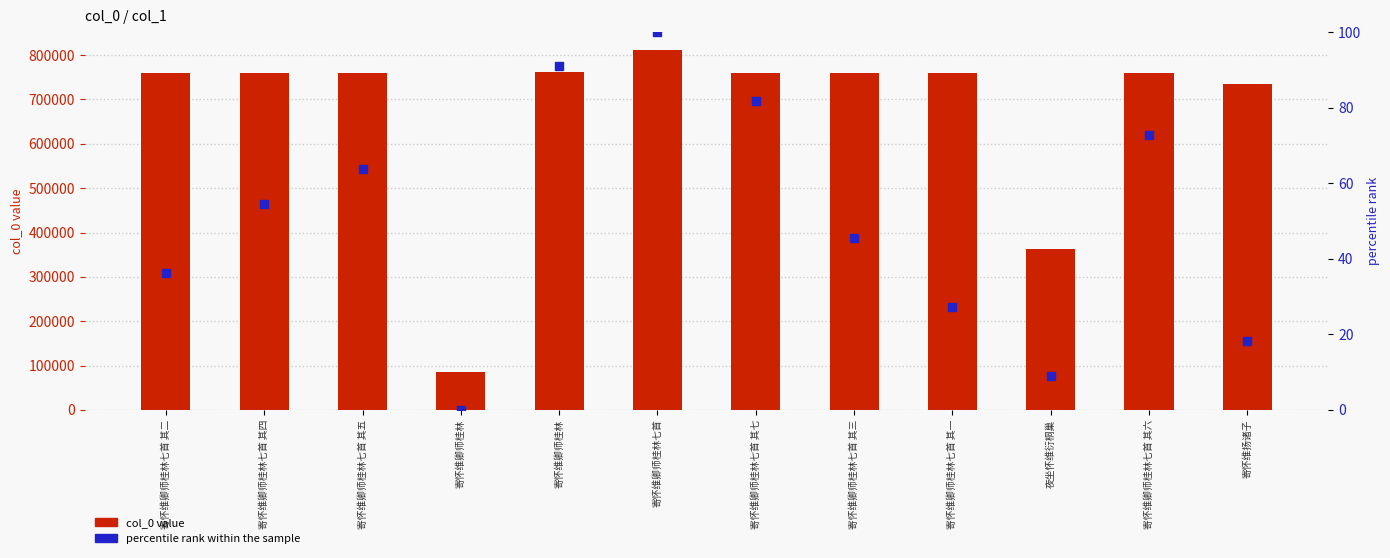

At how many categories does at least one series exceed 383713?

10